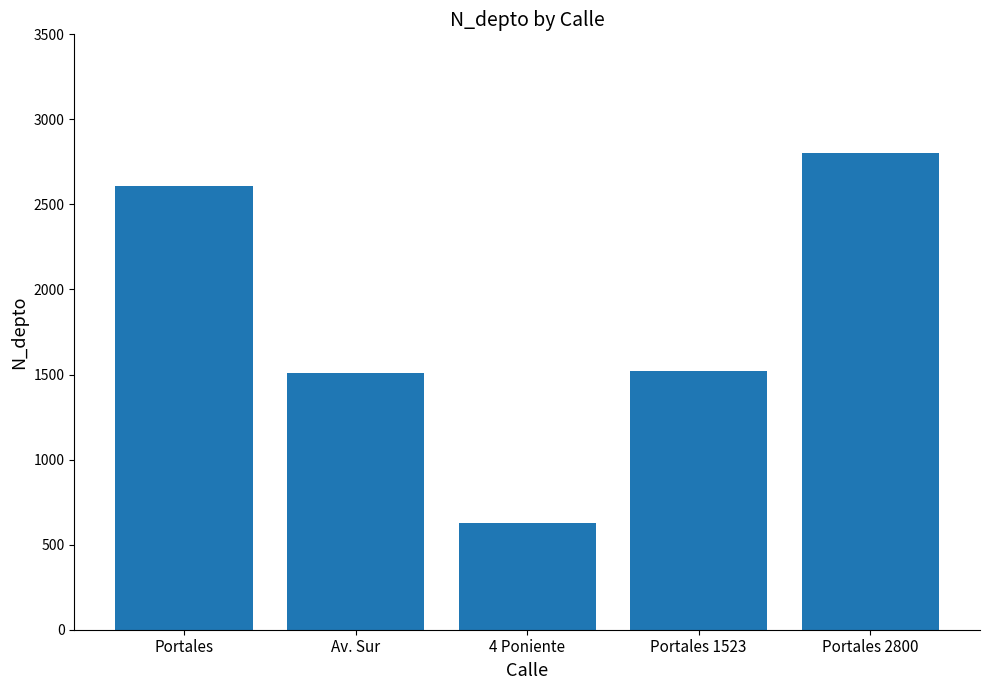

What is the sum of the values at Portales and 4 Poniente?

3238